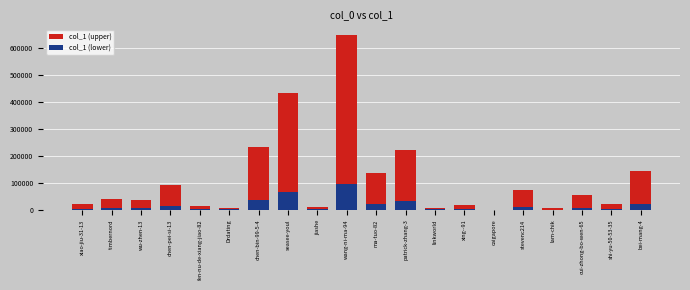

At which category is the sum across all series the highest?

wang-ni-ma-94